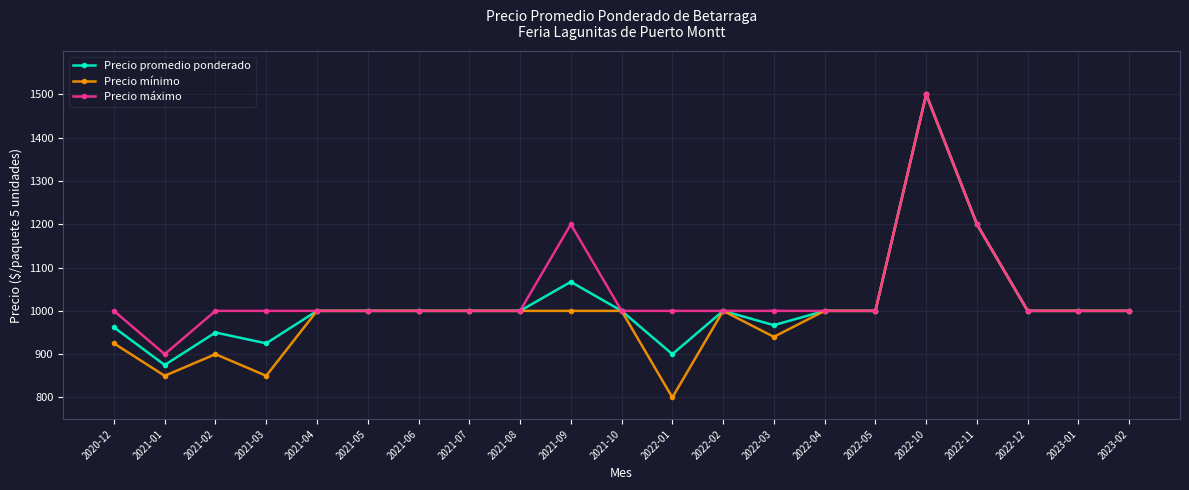

The Precio promedio ponderado series shows 534 at 2023-02. True or false?

False